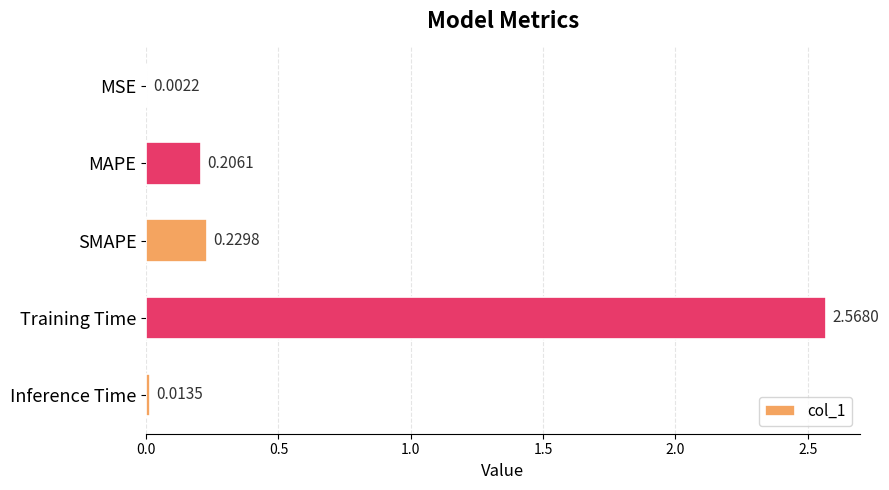

What is the sum of all values?

3.0